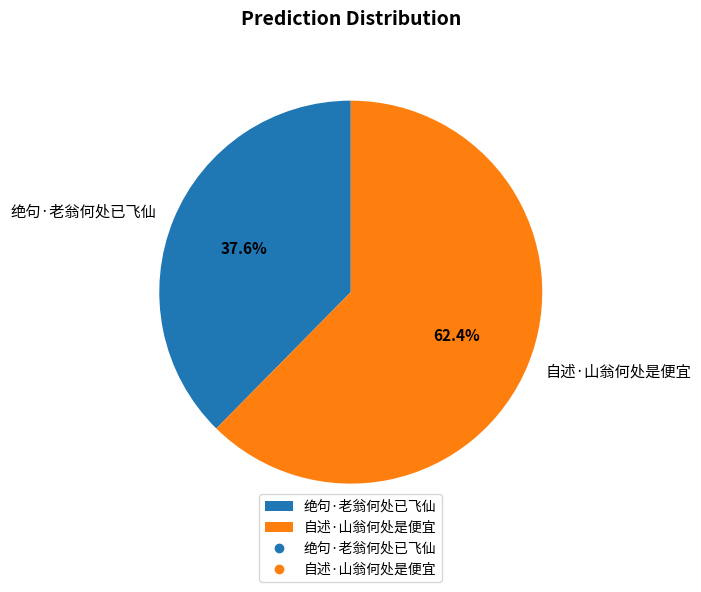

Which has a higher value, 绝句·老翁何处已飞仙 or 自述·山翁何处是便宜?

自述·山翁何处是便宜